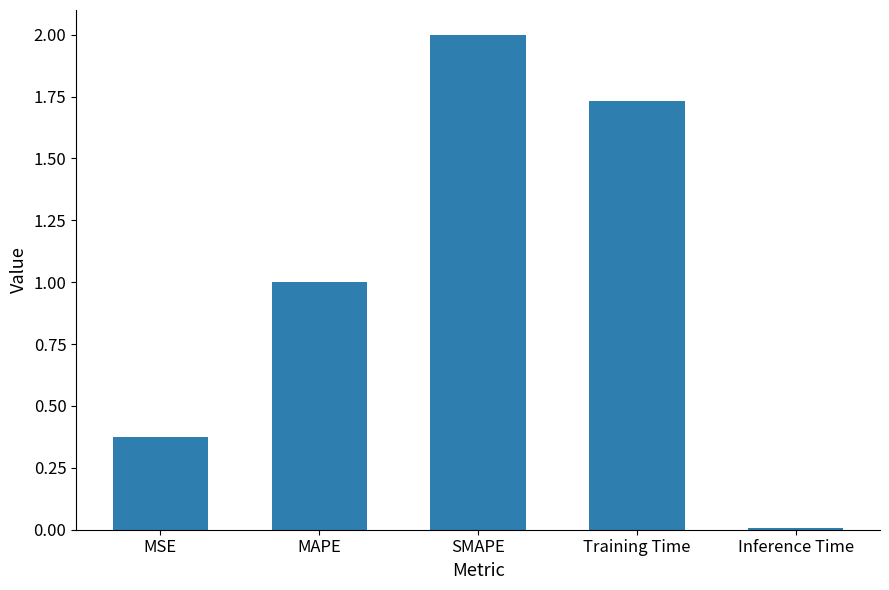

How many bars are there in total?

5